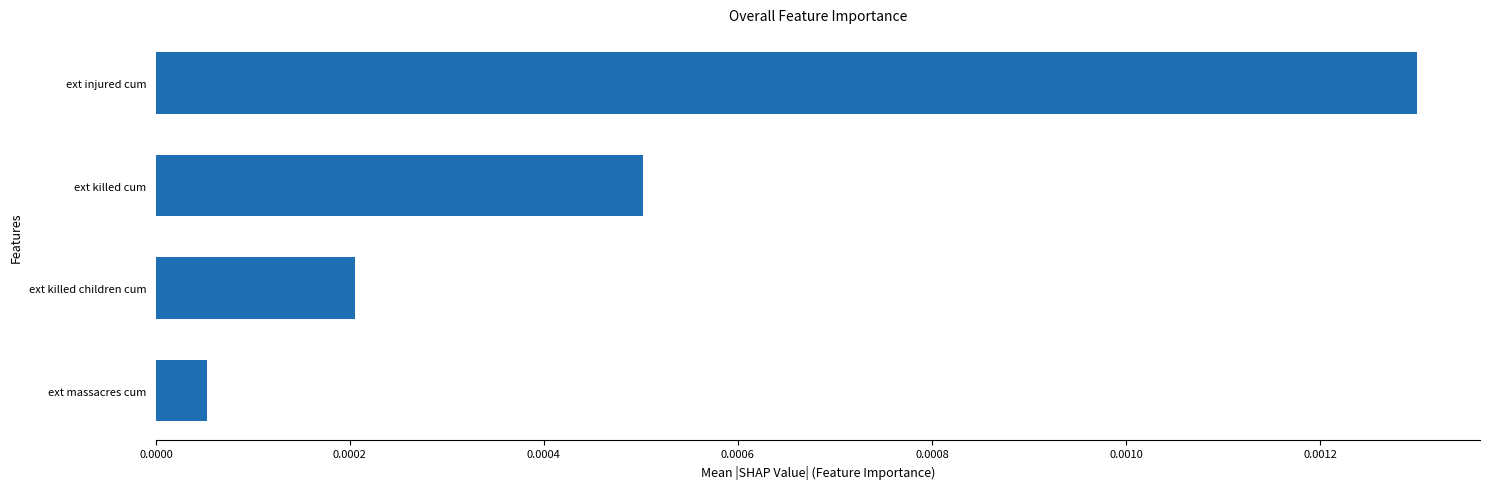

List the labels in order of value, smallest first.

ext massacres cum, ext killed children cum, ext killed cum, ext injured cum